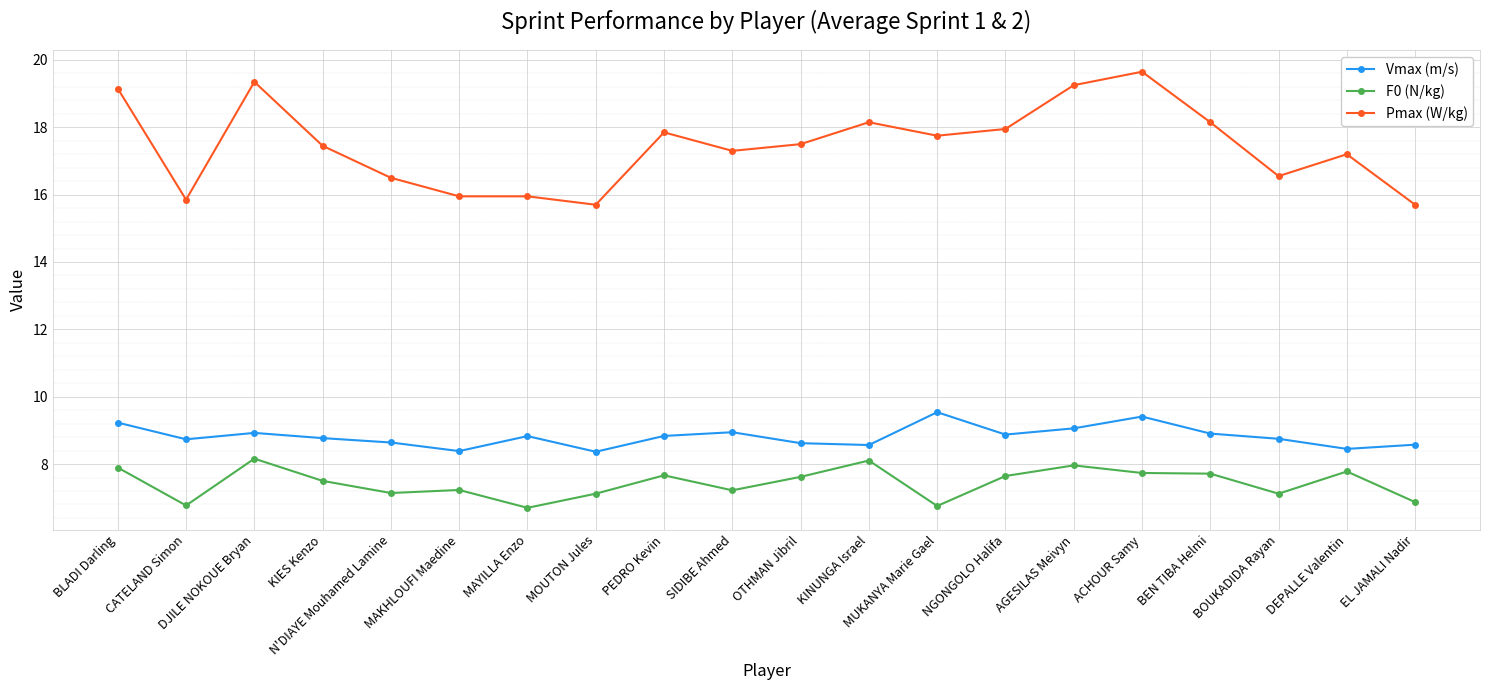

At BLADI Darling, list the series in order from smallest to largest.

F0 (N/kg), Vmax (m/s), Pmax (W/kg)